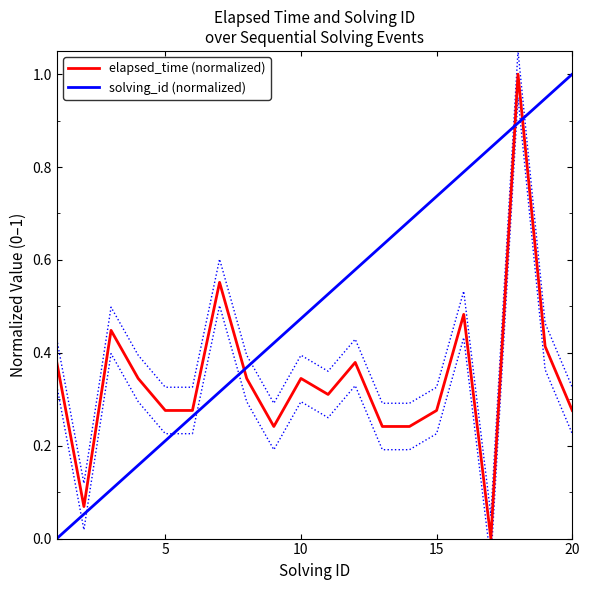

How many values in the solving_id (normalized) series exceed 0?

19